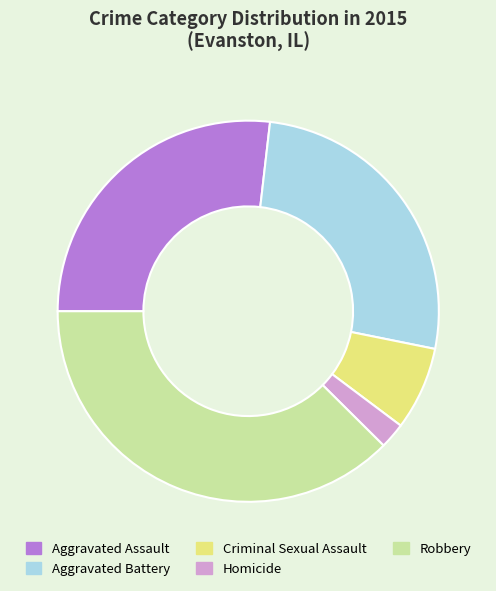

Is there a majority slice in this chart?

No